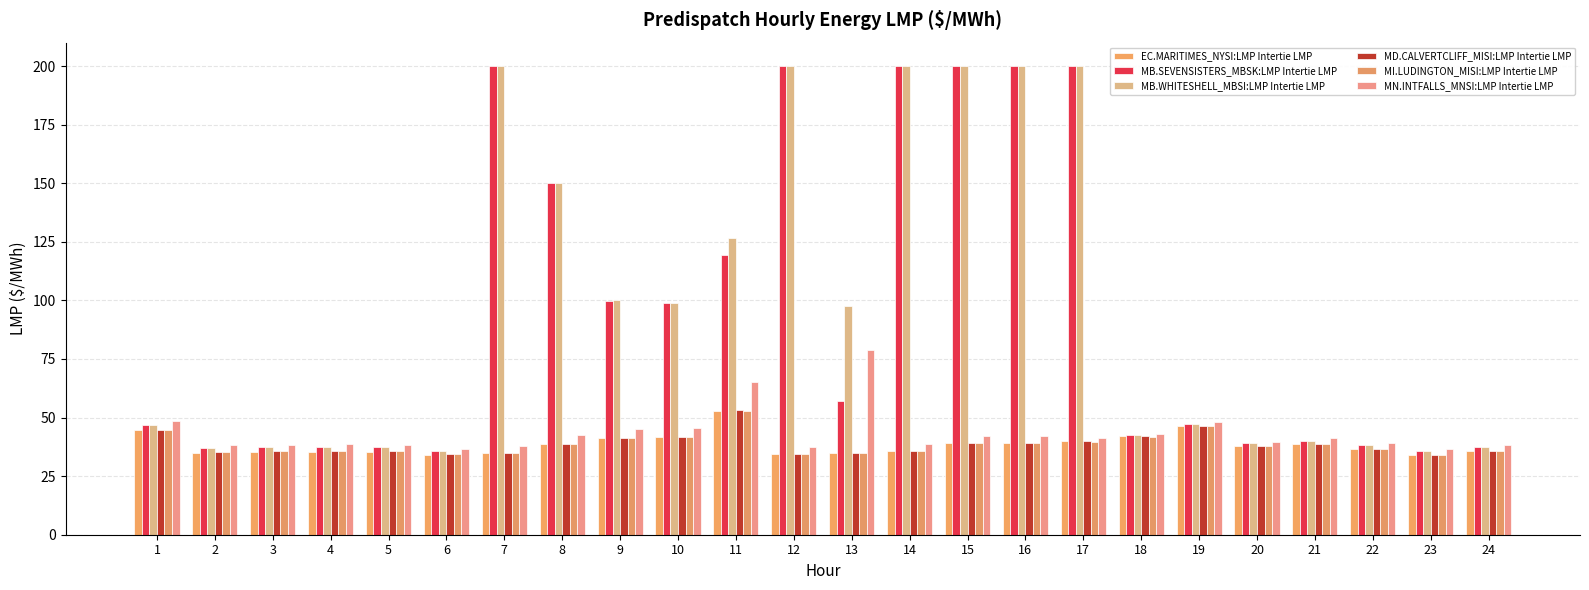

How many bars are there in each group?

6